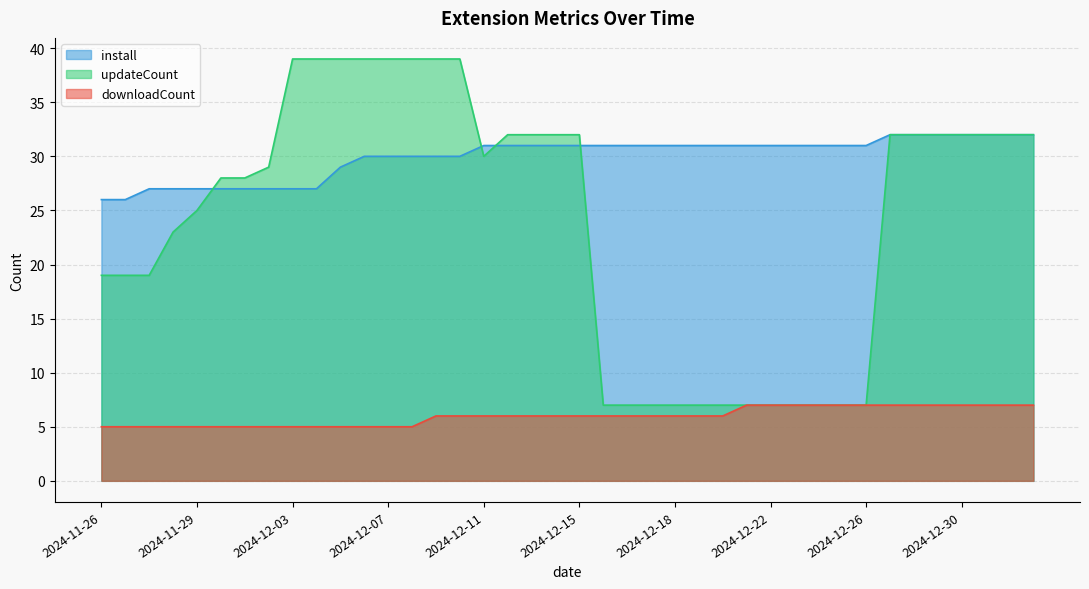

Reading right to left, list all the values displayed in this chart.

downloadCount: 7	7	7	7	7	7	7	7	7	7	7	7	7	6	6	6	6	6	6	6	6	6	6	6	6	6	5	5	5	5	5	5	5	5	5	5	5	5	5	5
install: 32	32	32	32	32	32	32	31	31	31	31	31	31	31	31	31	31	31	31	31	31	31	31	31	30	30	30	30	30	29	27	27	27	27	27	27	27	27	26	26
updateCount: 32	32	32	32	32	32	32	7	7	7	7	7	7	7	7	7	7	7	7	32	32	32	32	30	39	39	39	39	39	39	39	39	29	28	28	25	23	19	19	19